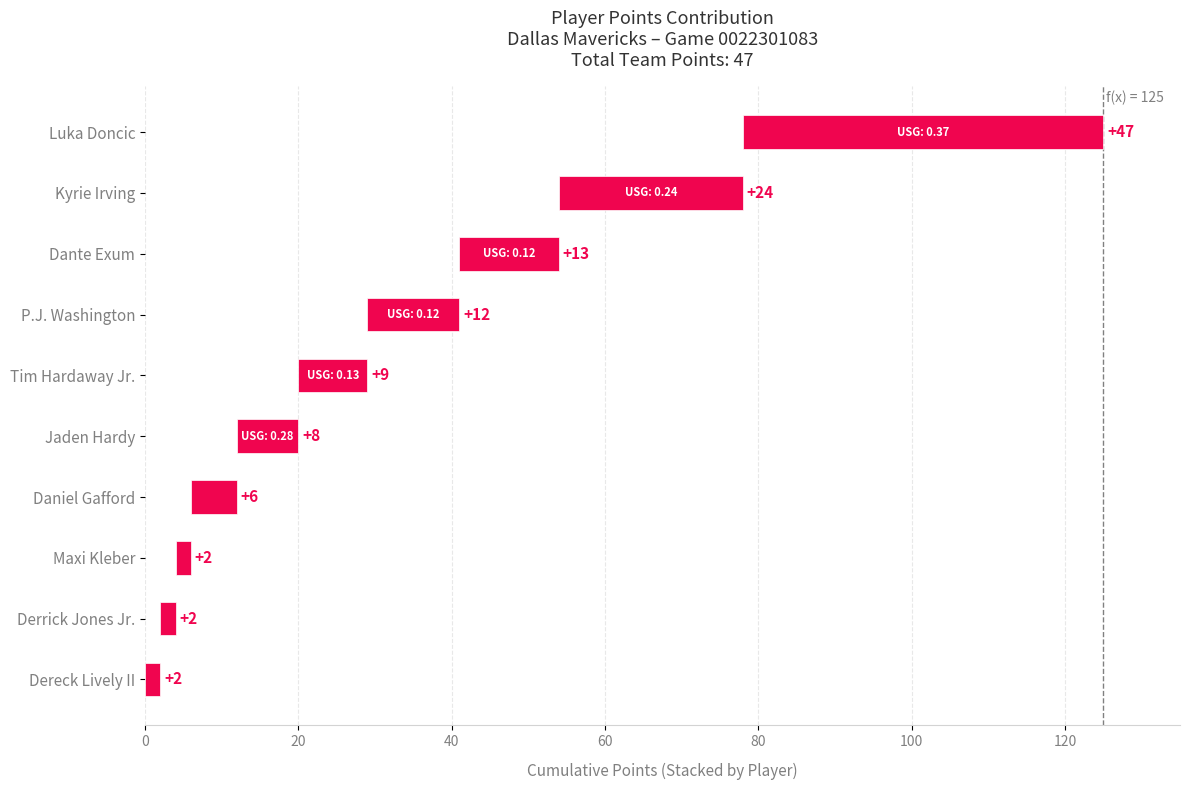

How many data points are less than 9?

5